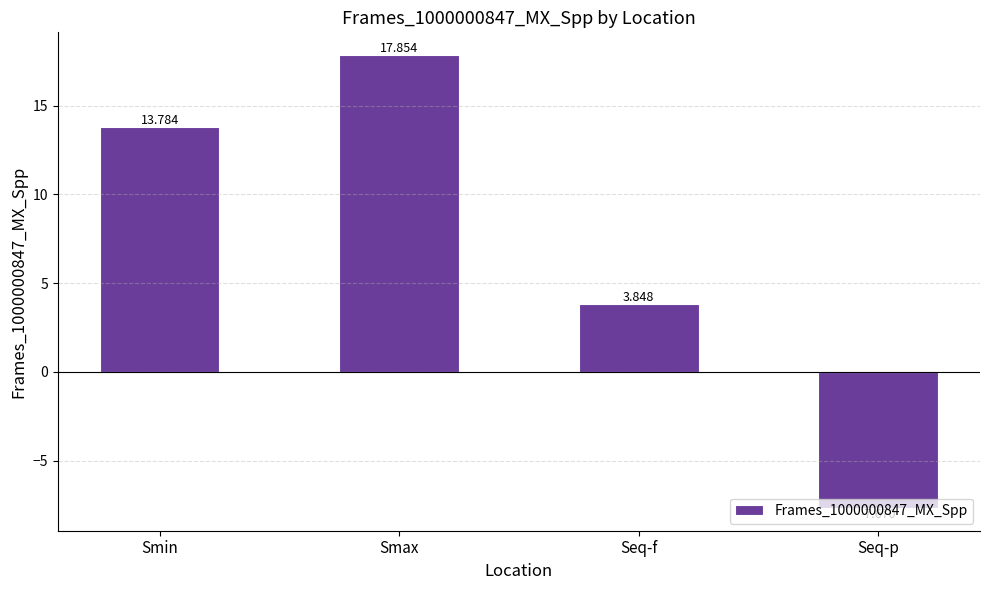

Count the number of values greater than 13.

2